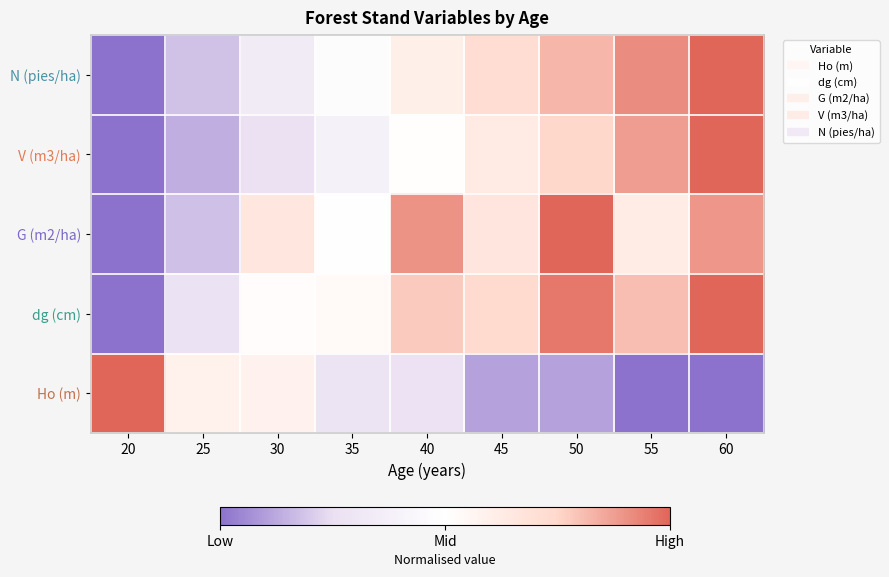

Reading left to right, extract all data points from this chart.

N (pies/ha): 20=0.0	25=0.2	30=0.3	35=0.5	40=0.6	45=0.7	50=0.8	55=0.9	60=1.0
V (m3/ha): 20=0.0	25=0.1	30=0.3	35=0.4	40=0.5	45=0.6	50=0.7	55=0.9	60=1.0
G (m2/ha): 20=0.0	25=0.2	30=0.7	35=0.5	40=0.9	45=0.7	50=1.0	55=0.6	60=0.9
dg (cm): 20=0.0	25=0.3	30=0.5	35=0.5	40=0.8	45=0.7	50=1.0	55=0.8	60=1.0
Ho (m): 20=1.0	25=0.6	30=0.6	35=0.3	40=0.3	45=0.1	50=0.1	55=0.0	60=0.0